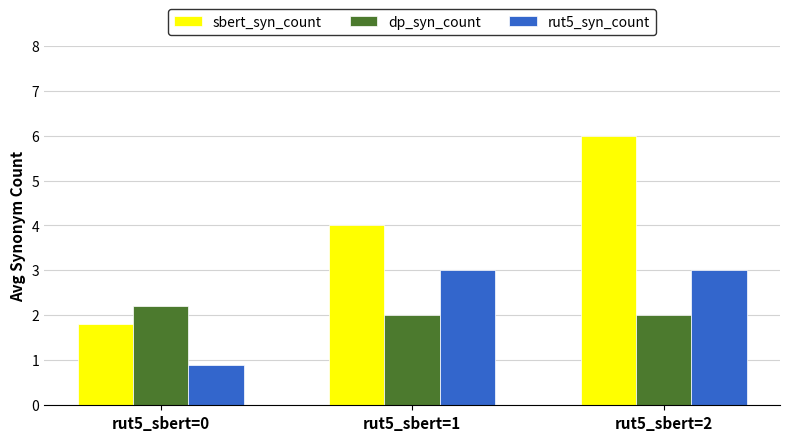

What is the difference between the second highest and minimum values in the sbert_syn_count series?

2.2